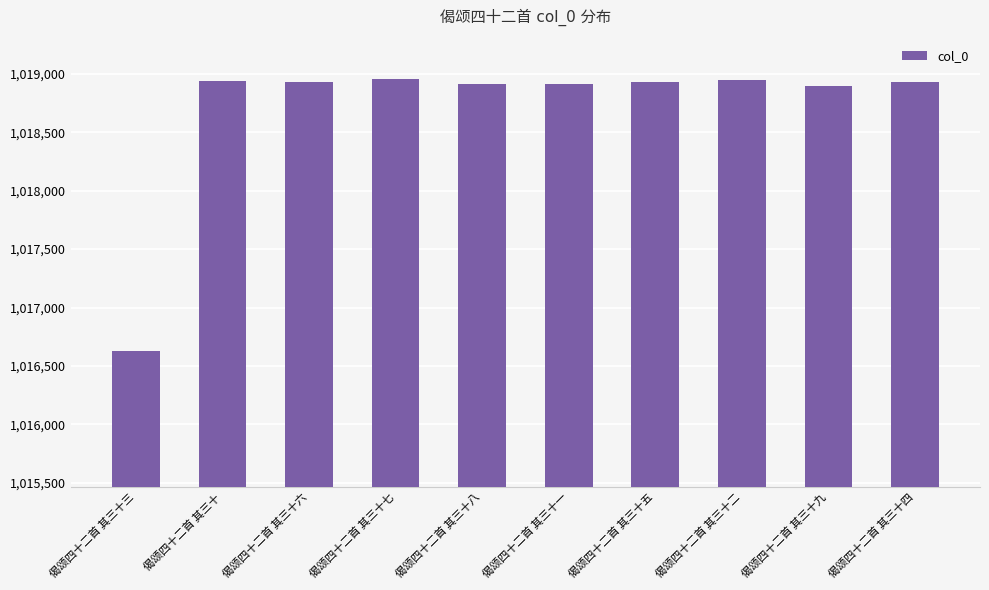

How many categories are shown in the chart?

10